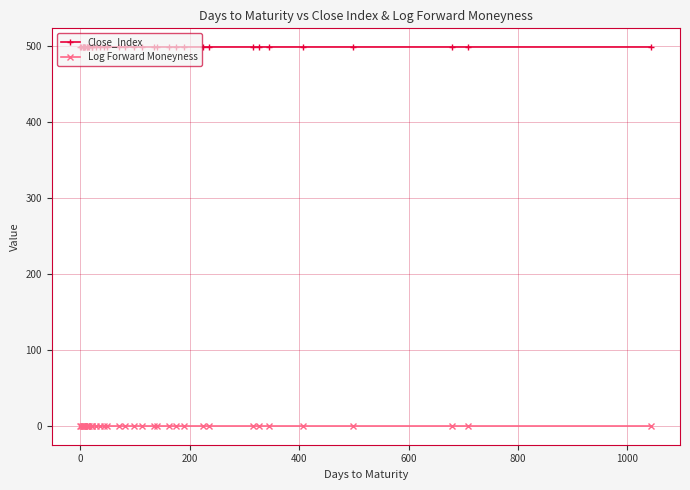

What is the value of the Close_Index point at the 34th from the left?

497.7